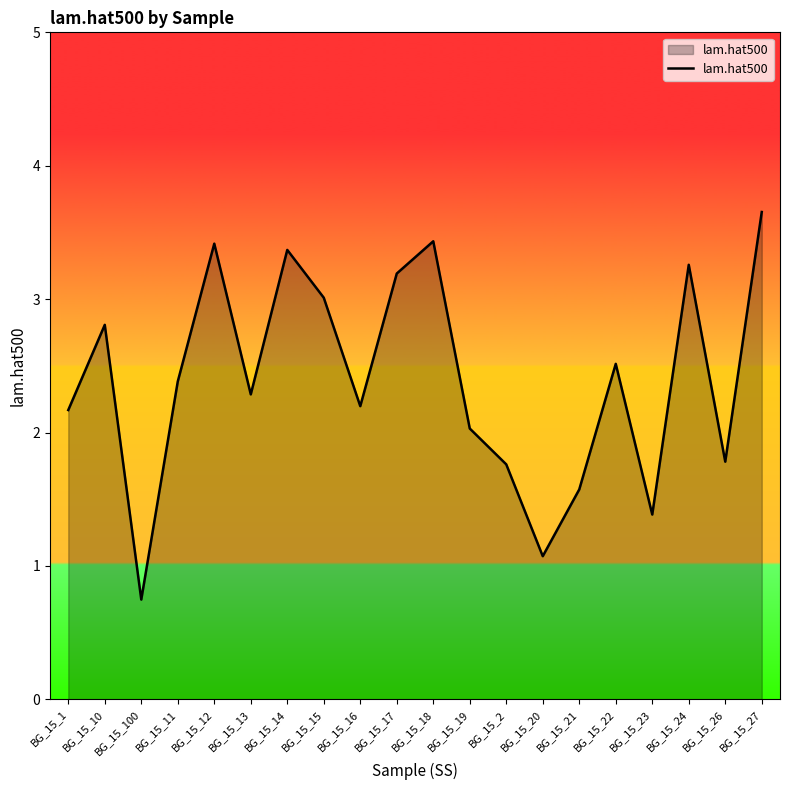

Count the number of categories in the chart.

20